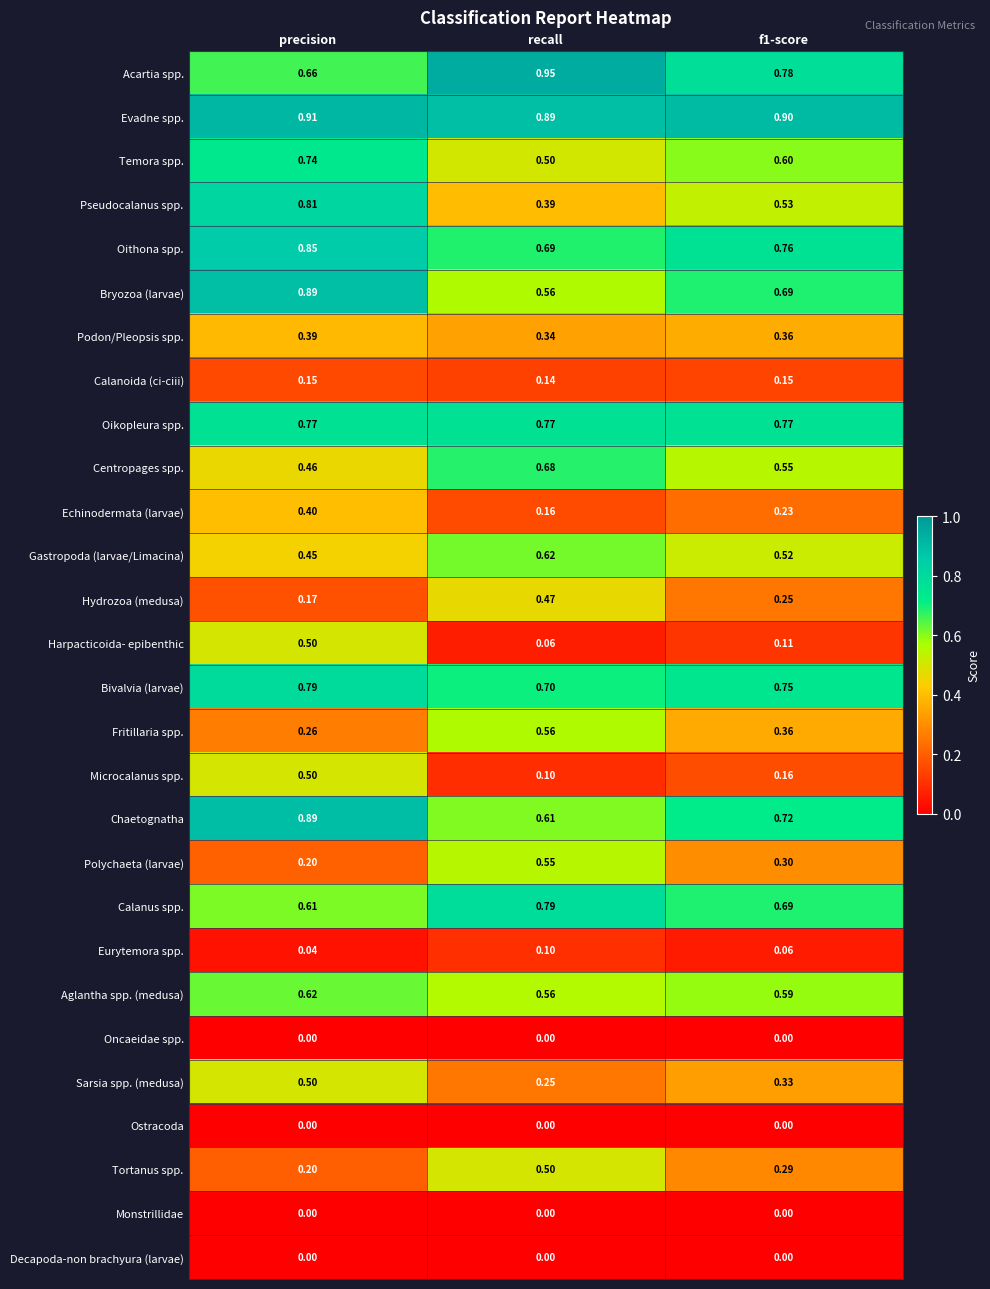

Which category has the highest value across all series?

recall